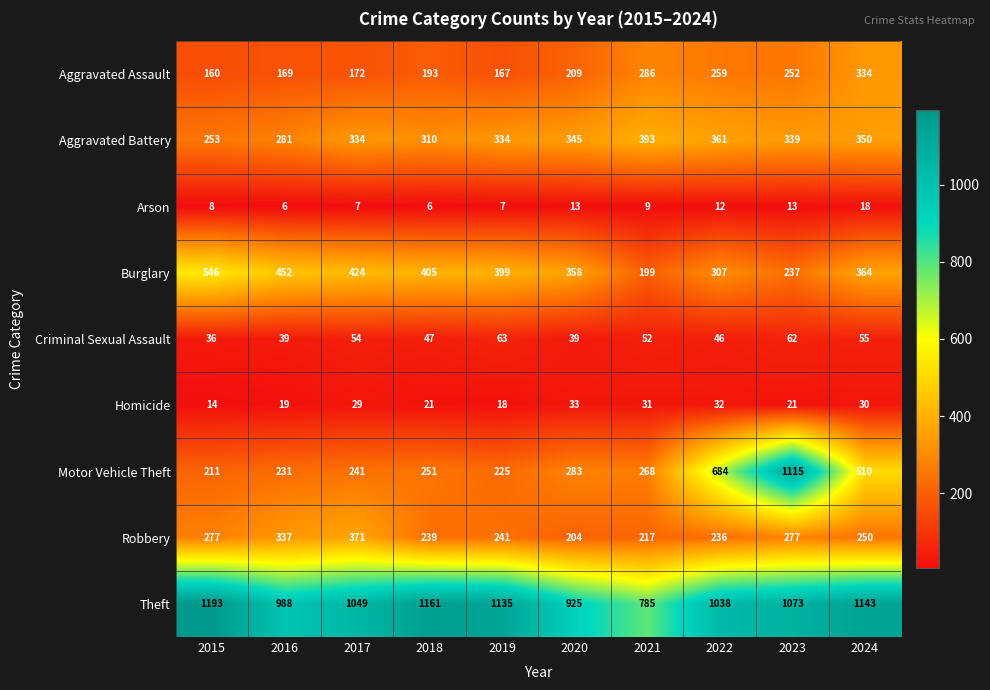

Where is Arson nearest to the value 12?

2022